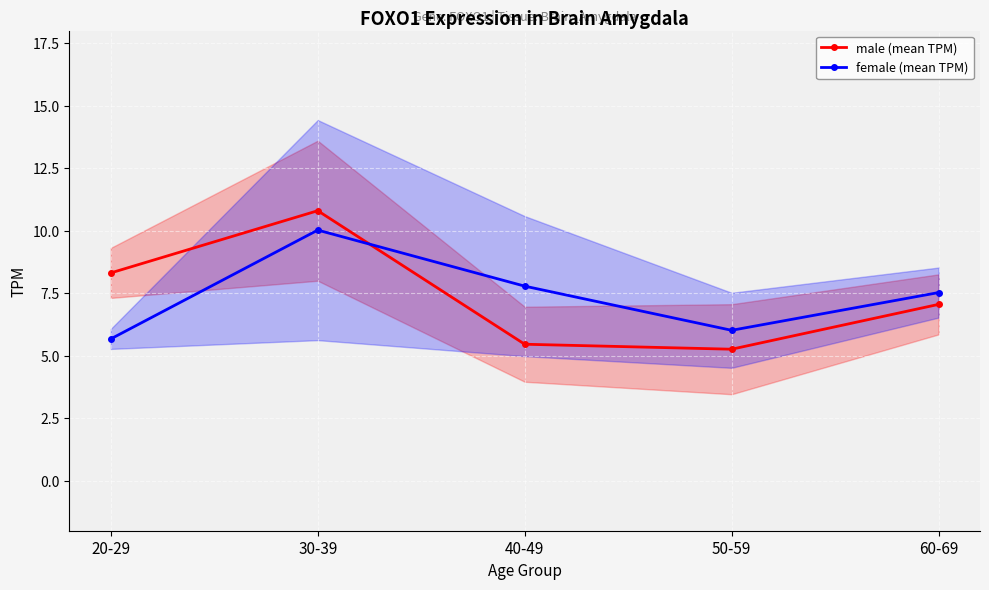

Is this an area chart (filled region under the line)?

No